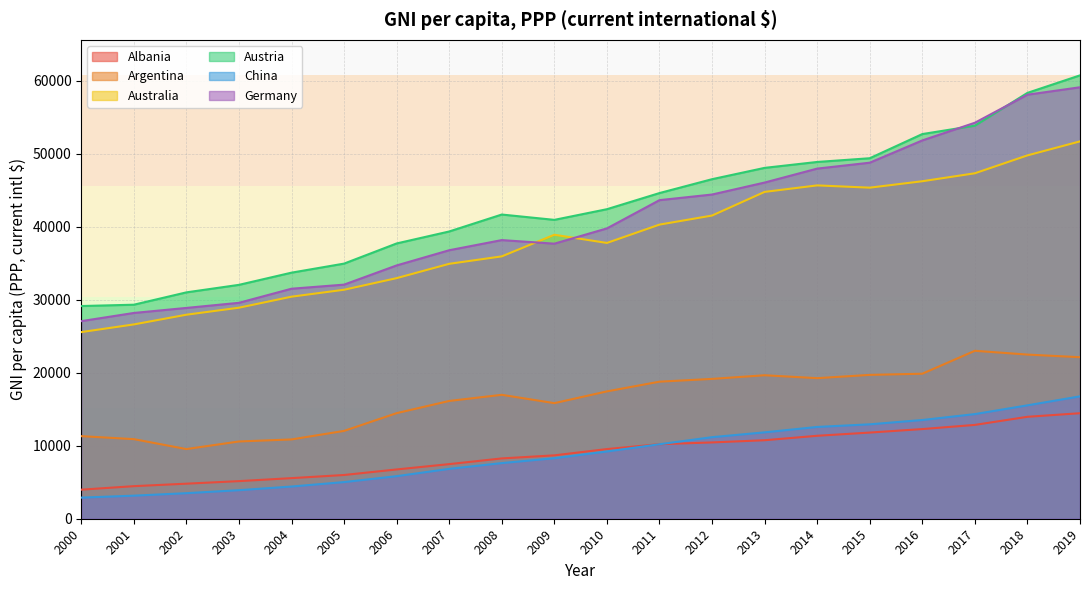

What is the difference between the maximum and minimum values in the Austria series?

31590